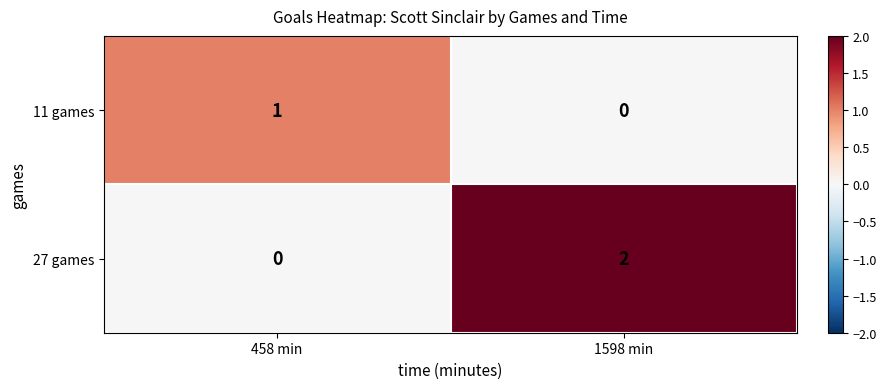

What is the total value across all series at 1598 min?

2